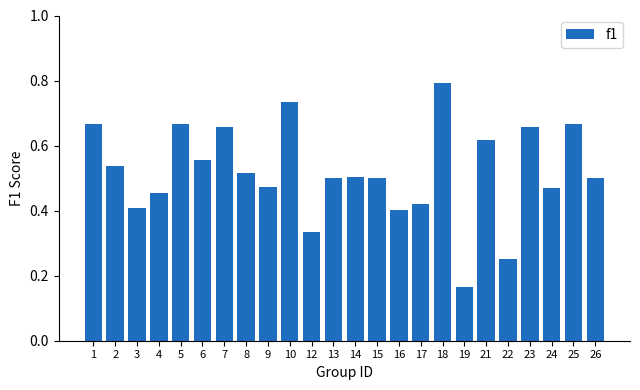

What is the sum of all values?

12.4